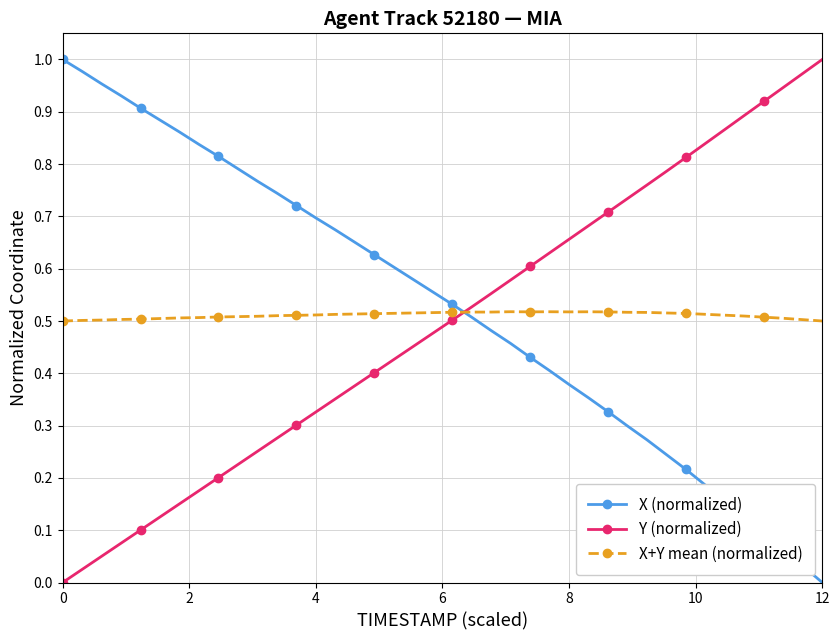

Which series ends up on top after the final intersection of X (normalized) and X+Y mean (normalized)?

X+Y mean (normalized)